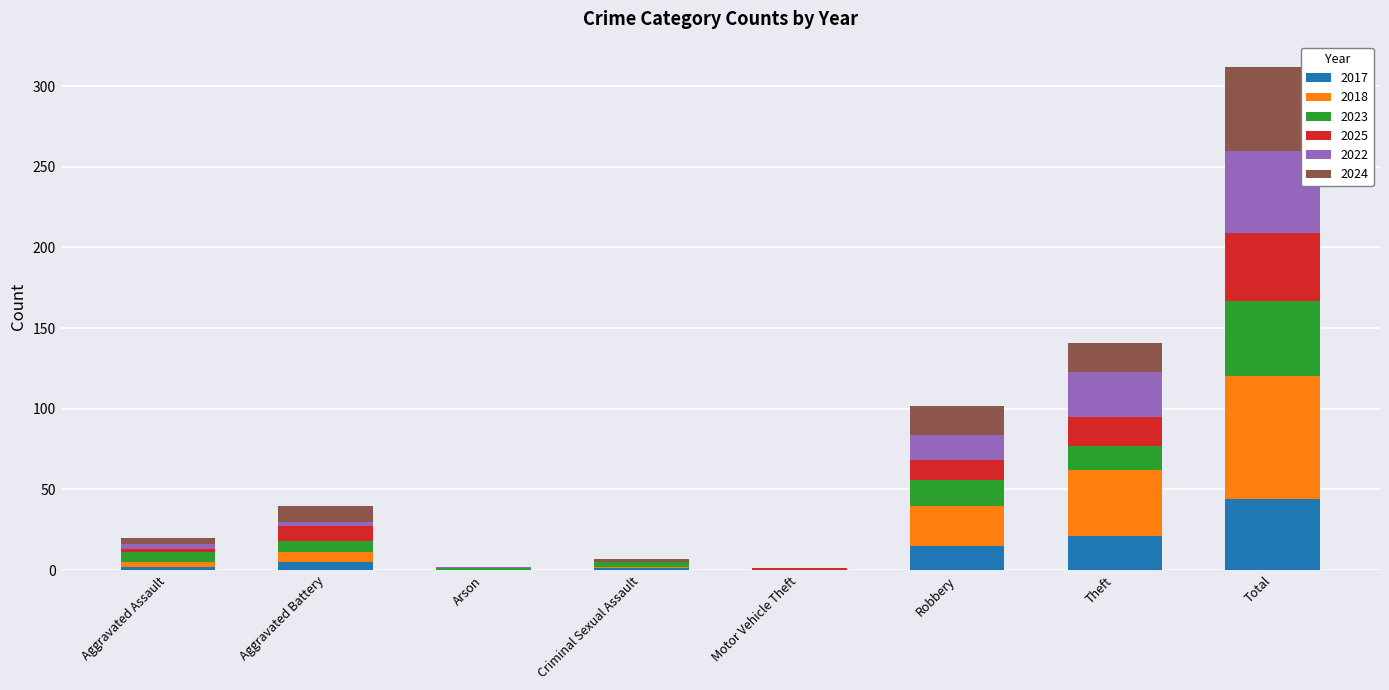

What are all the series names shown in the legend?

2017, 2018, 2023, 2025, 2022, 2024